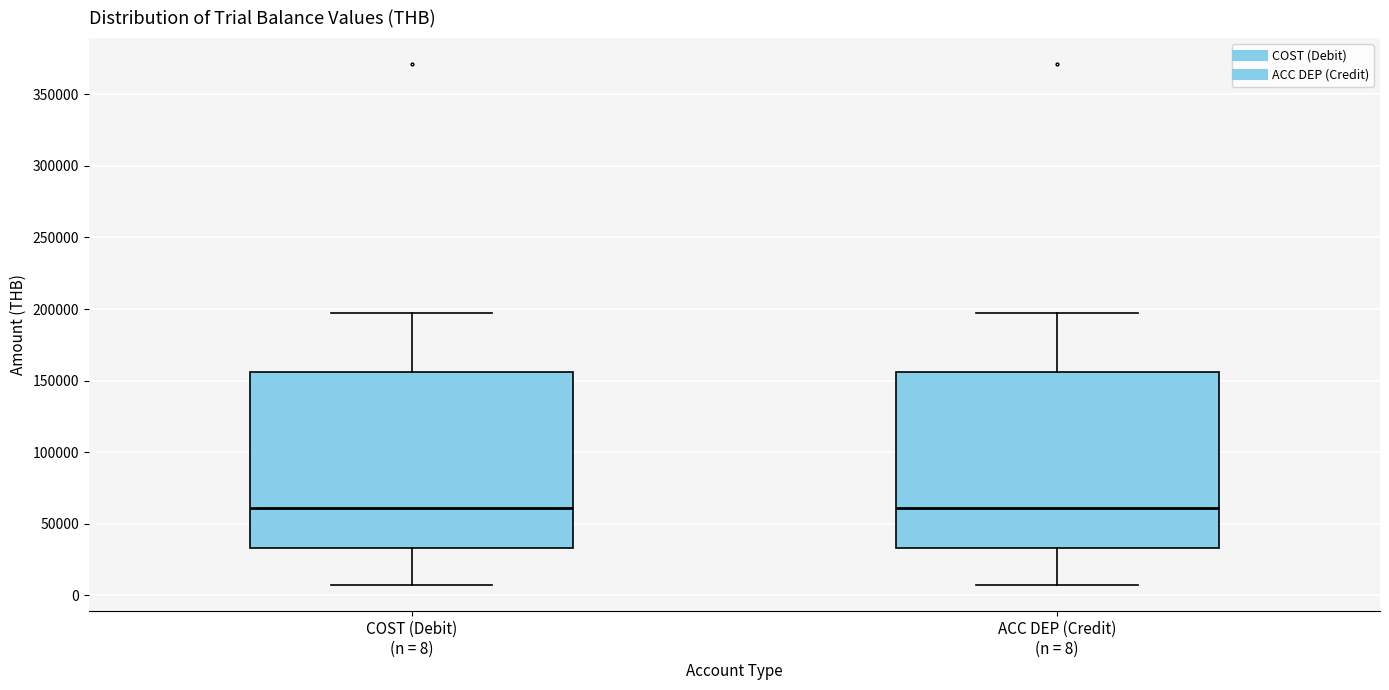

Reading left to right, read every box against the y-axis: the position of its median line, the range the box covers, and the ends of its whiskers. The values are not printed on the chart, so give them approximately, as read against the axis.

COST (Debit) (n = 8): median 60000, box 35000 to 155000, whiskers 5000 to 195000
ACC DEP (Credit) (n = 8): median 60000, box 35000 to 155000, whiskers 5000 to 195000